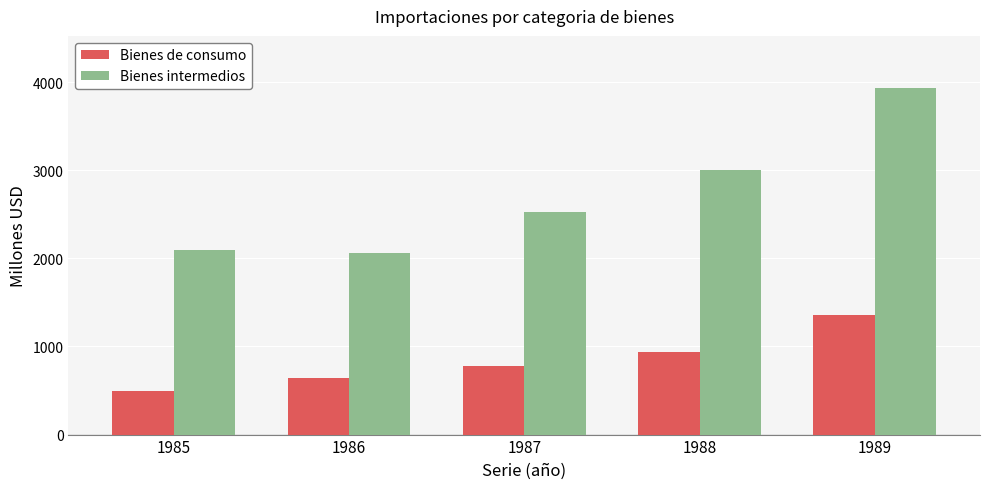

True or false: Bienes de consumo has a value of 341 at 1988.

False